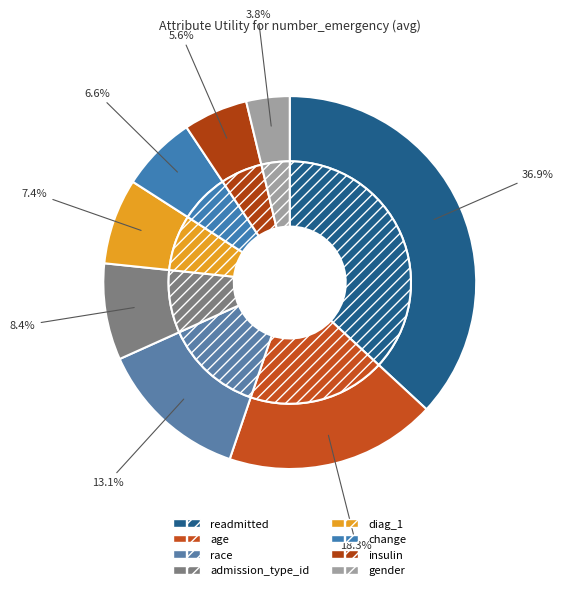

To the nearest percent, what is the average slice percentage?

12%